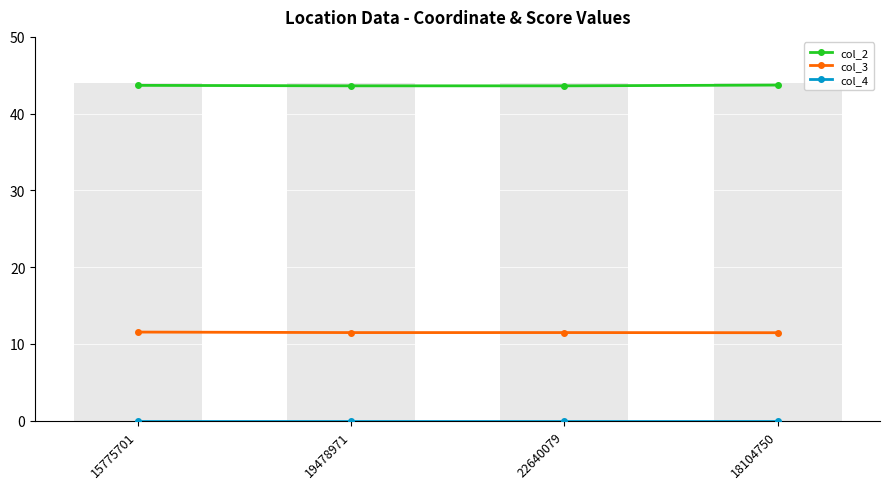

Reading right to left, what are all the values shown in this chart?

col_2: 43.7	43.6	43.6	43.7
col_3: 11.5	11.5	11.5	11.5
col_4: 0.0	0.0	0.0	0.0